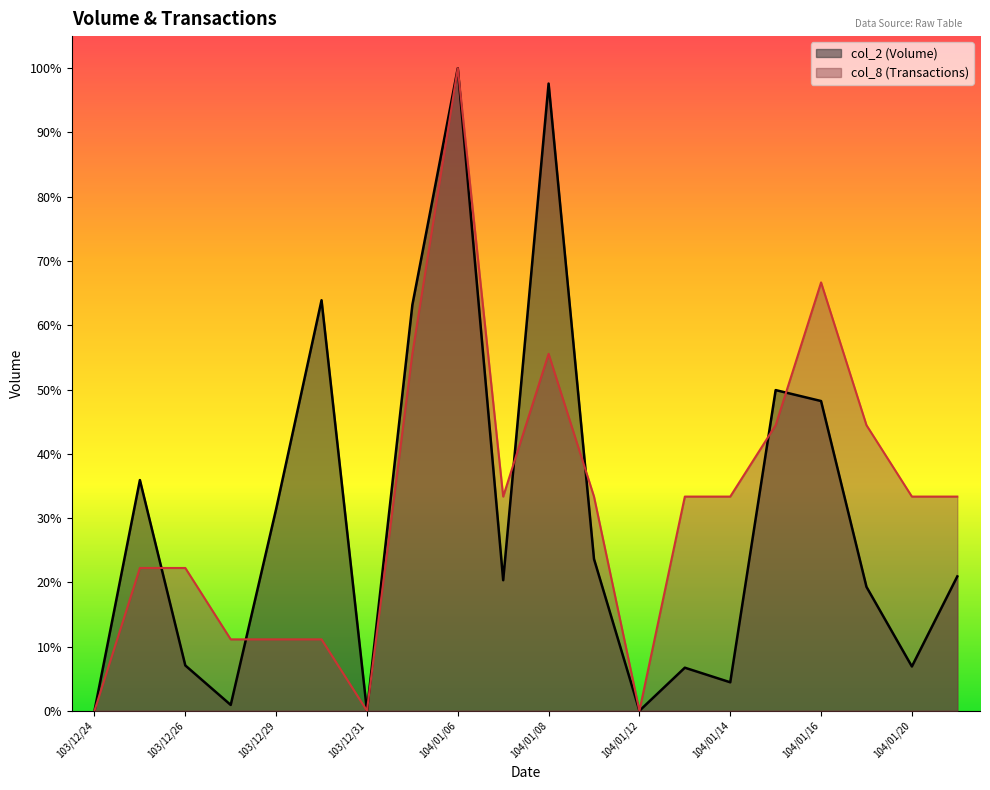

What is the total value across all series at 103/12/26?

123714.4